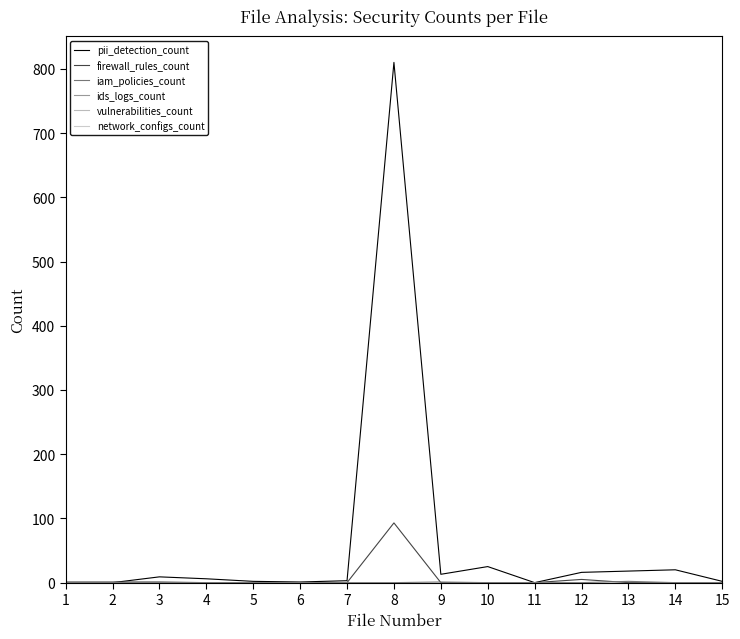

Reading left to right, list all the values displayed in this chart.

pii_detection_count: 1=0	2=0	3=9	4=6	5=2	6=1	7=3	8=810	9=13	10=25	11=0	12=16	13=18	14=20	15=2
firewall_rules_count: 1=1	2=1	3=1	4=0	5=0	6=0	7=0	8=93	9=0	10=0	11=0	12=5	13=0	14=0	15=0
iam_policies_count: 1=0	2=0	3=0	4=0	5=0	6=0	7=0	8=0	9=1	10=0	11=0	12=0	13=2	14=0	15=0
ids_logs_count: 1=0	2=0	3=0	4=0	5=0	6=0	7=0	8=0	9=0	10=0	11=0	12=0	13=0	14=0	15=0
vulnerabilities_count: 1=0	2=0	3=0	4=0	5=0	6=0	7=0	8=0	9=0	10=0	11=0	12=0	13=0	14=0	15=0
network_configs_count: 1=0	2=0	3=0	4=0	5=0	6=0	7=0	8=0	9=0	10=0	11=0	12=0	13=0	14=0	15=0